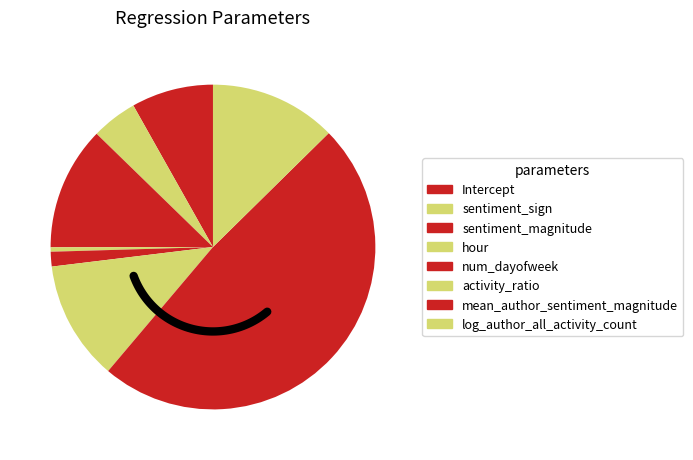

What is the smallest slice in the pie chart?

hour